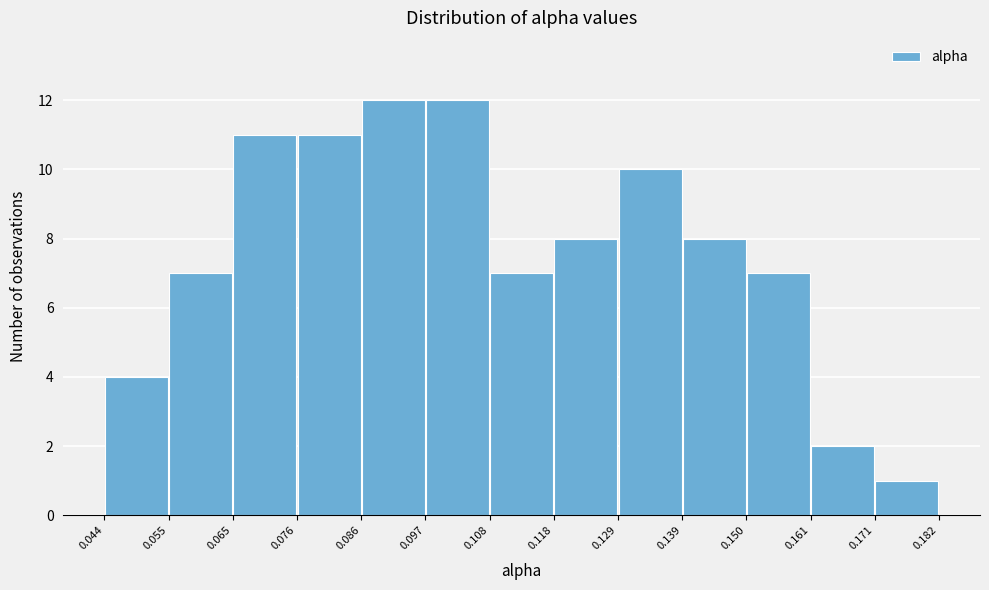

How tall is the bar that spans 0.139 to 0.150 on the x-axis? The values are not printed on the chart, so give them approximately, as read against the axis.

8